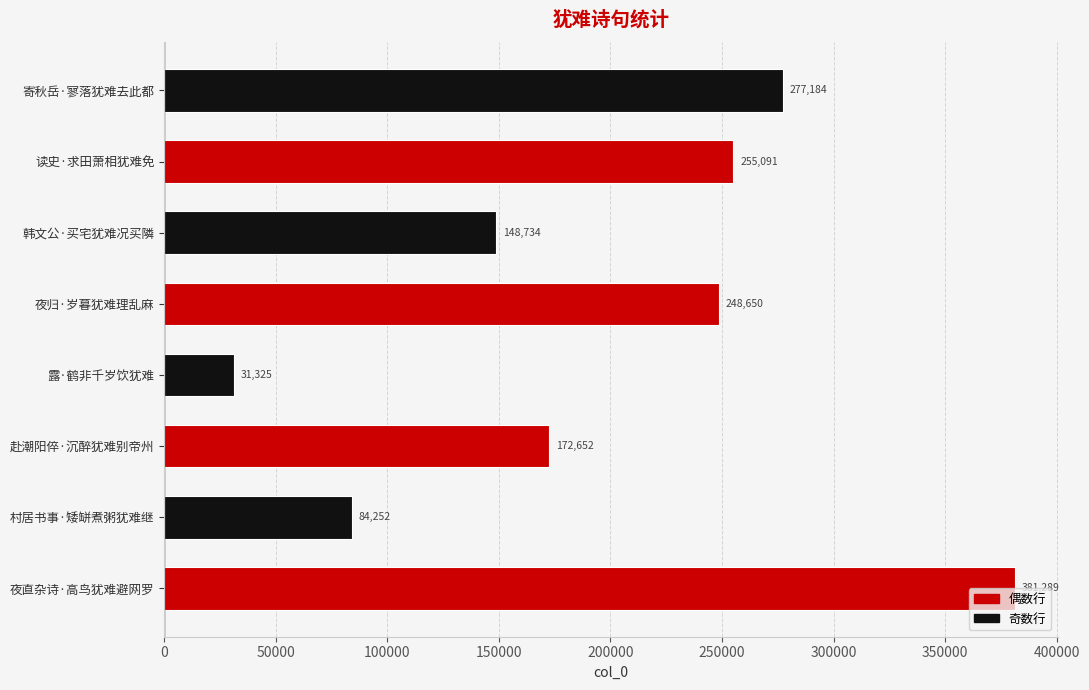

What is the change in value from 村居书事·矮缾煮粥犹难继 to 露·鹤非千岁饮犹难?

-52927